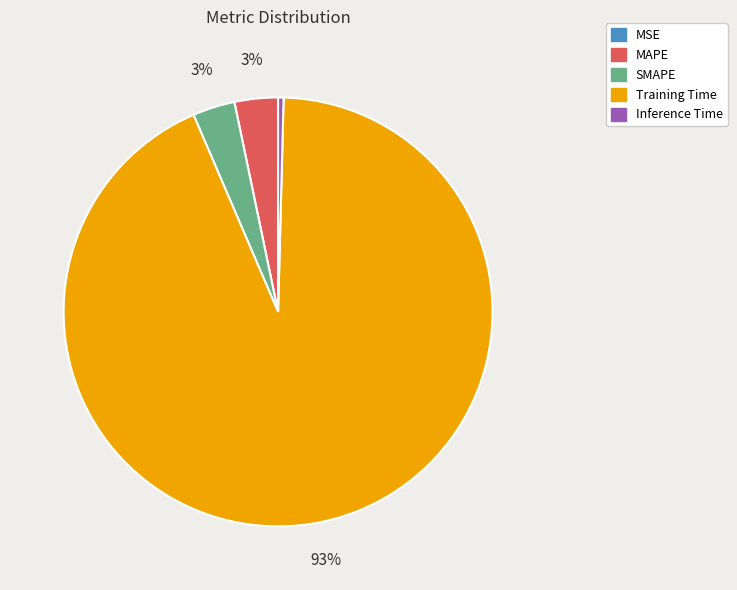

Is there any slice that represents more than half of the pie?

Yes